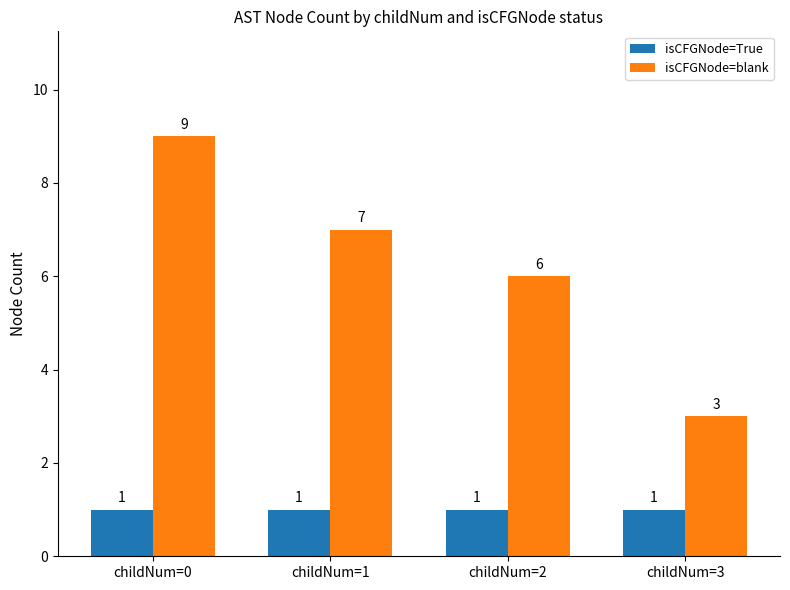

Between childNum=0 and childNum=2, which series saw the biggest shift?

isCFGNode=blank